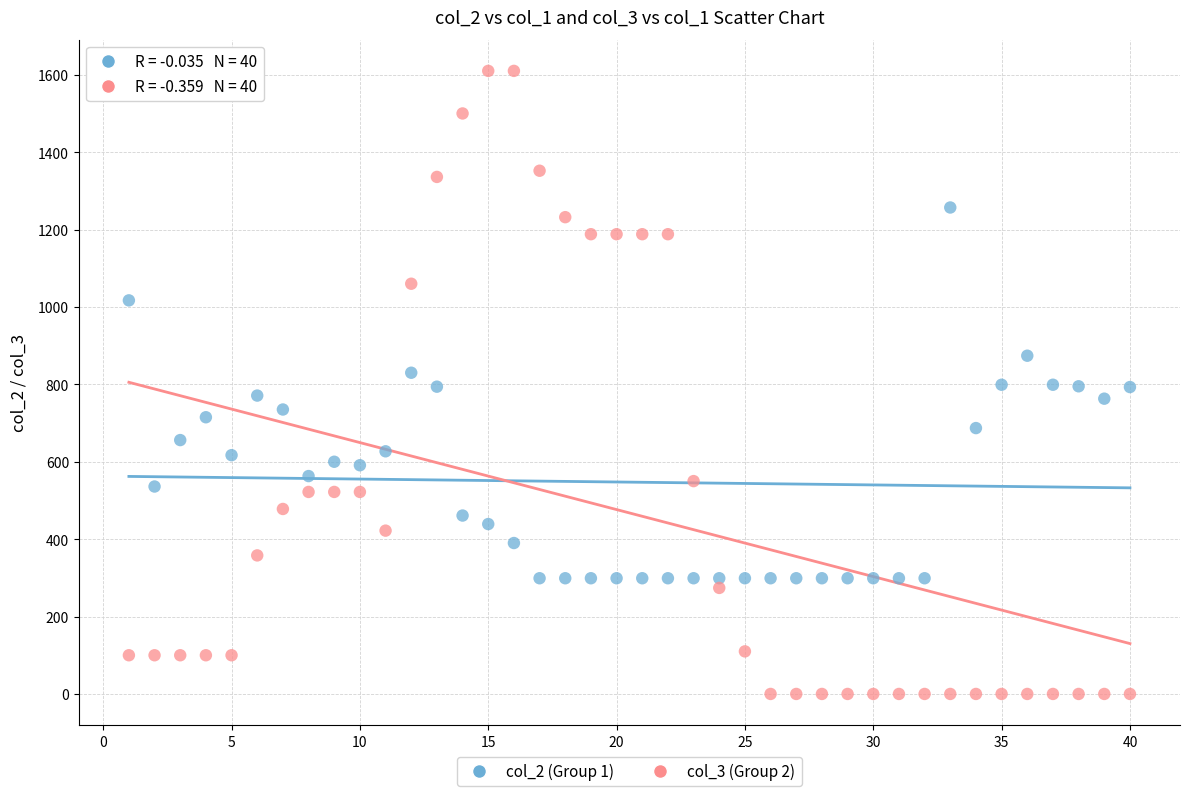

What are all the series names shown in the legend?

col_2 (Group 1), col_3 (Group 2)